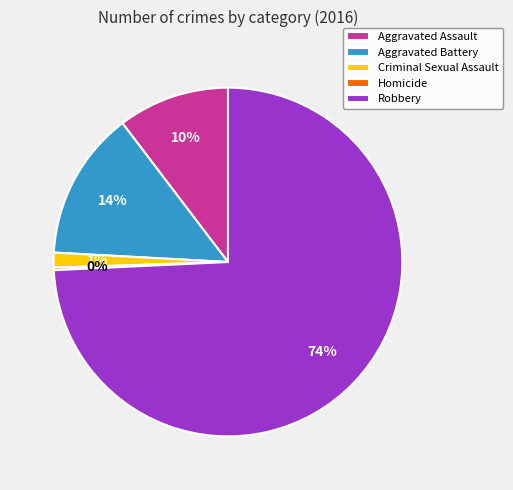

Is Criminal Sexual Assault the majority of the pie?

No